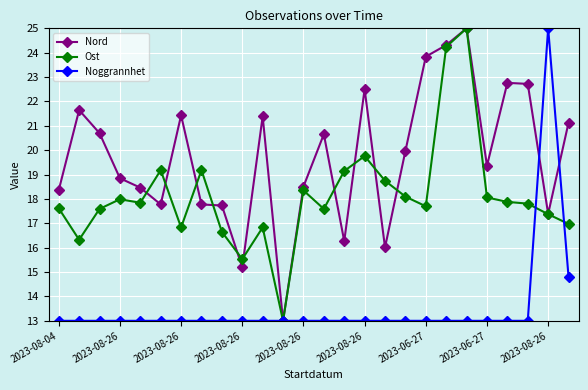

In Ost, how many points are lower than both neighbors (excluding endpoints)?

7